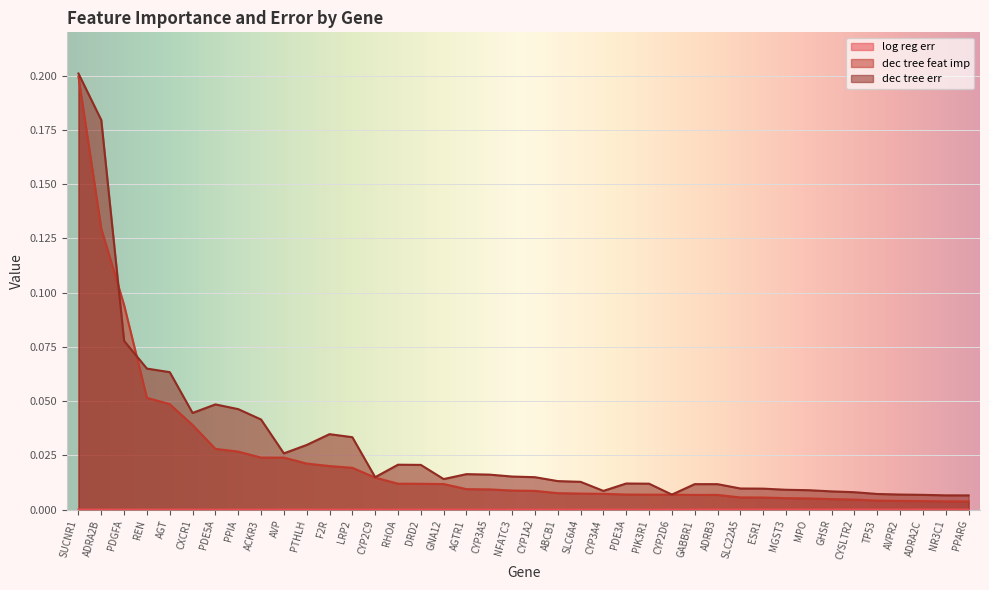

Where is dec tree err nearest to the value 0?

PPARG